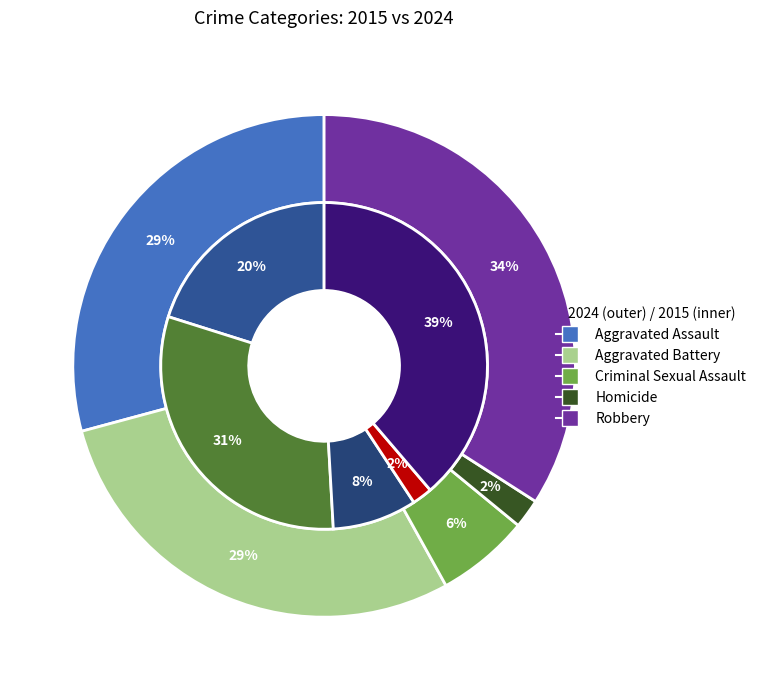

Does Robbery account for over 50% of the chart?

No